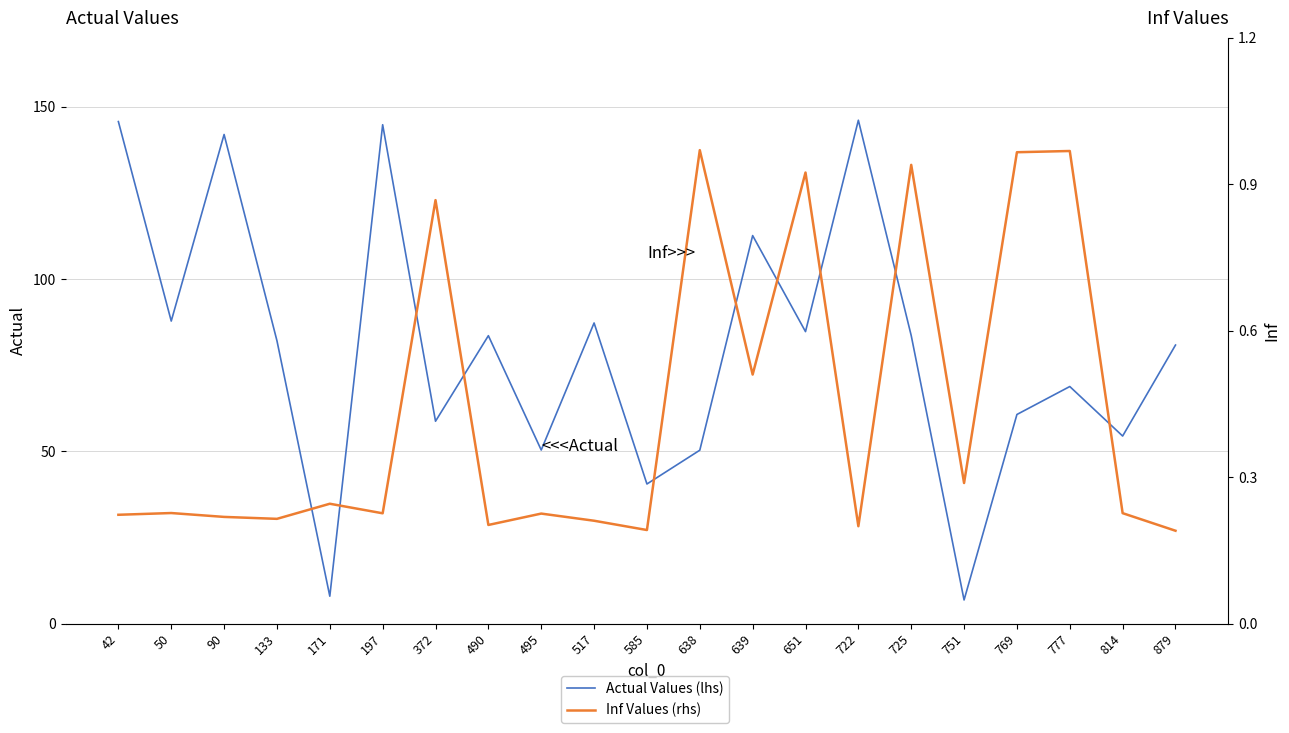

What is the value of the Inf Values (rhs) point at the 6th from the left?

0.2